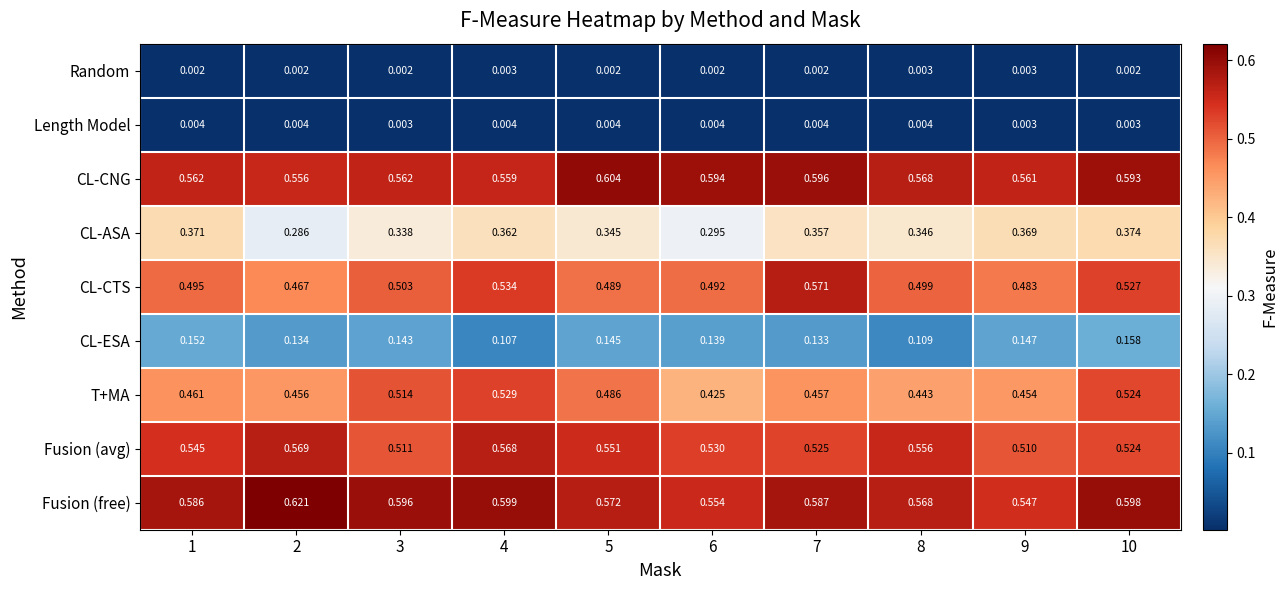

Is the value of CL-CNG at 10 greater than the value of Random at 7?

Yes